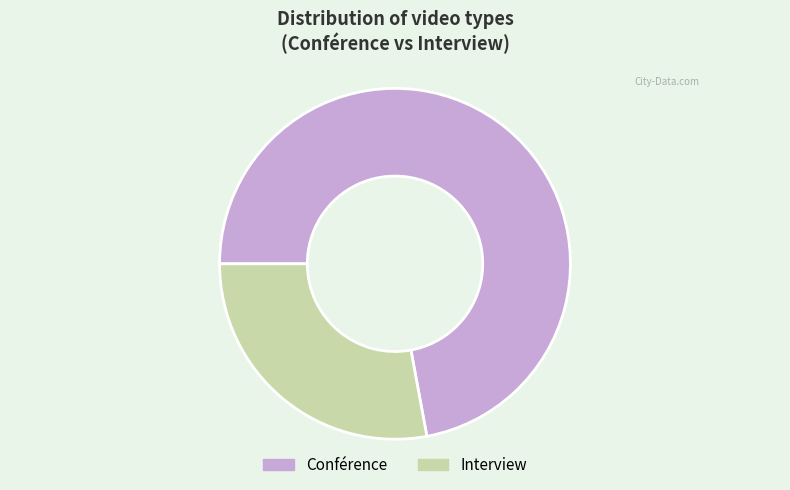

Rank the categories by value from highest to lowest.

Conférence, Interview